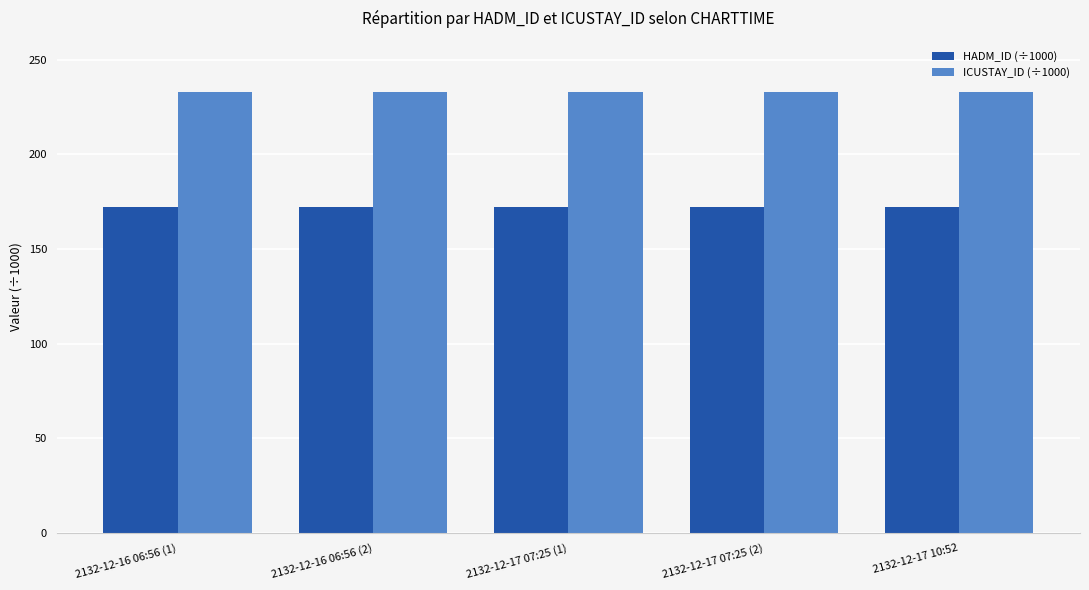

How many groups of bars are there?

5